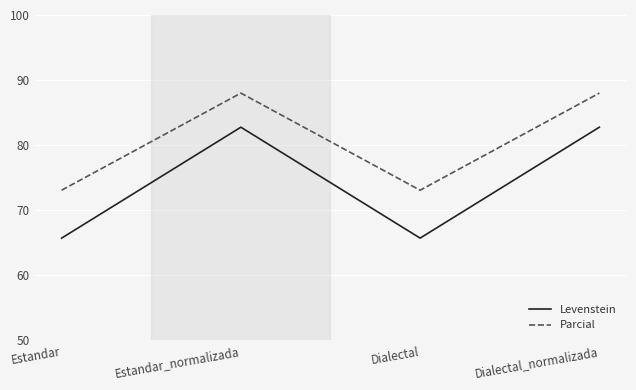

True or false: Parcial and Levenstein intersect in this chart.

False